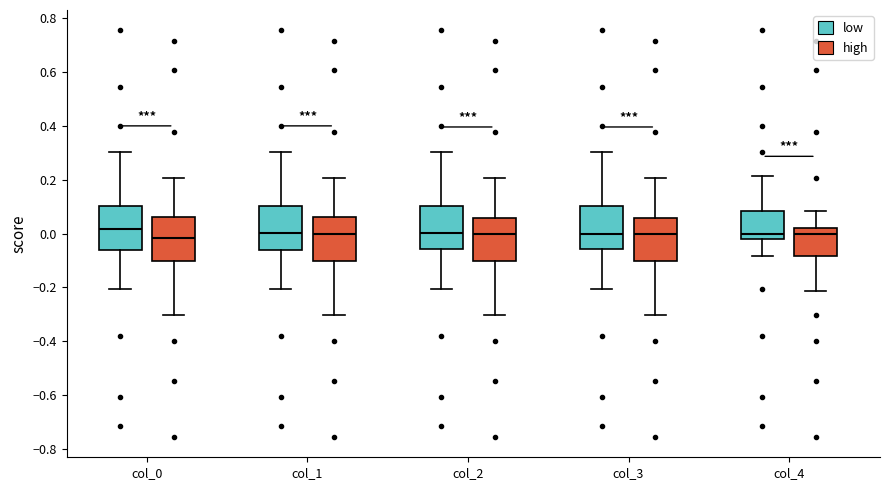

Where does the lower whisker of the box for col_2 (high) end on the y-axis? The values are not printed on the chart, so give them approximately, as read against the axis.

-0.30